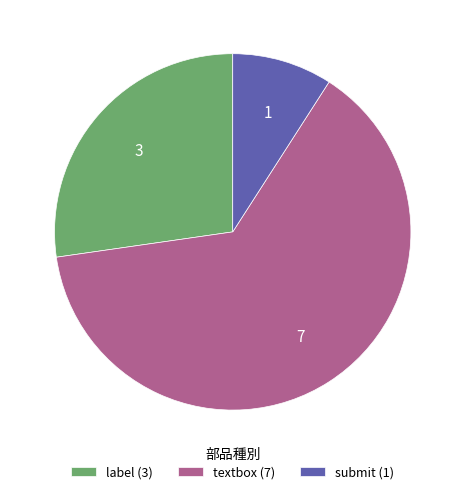

How many slices are in this pie chart?

3